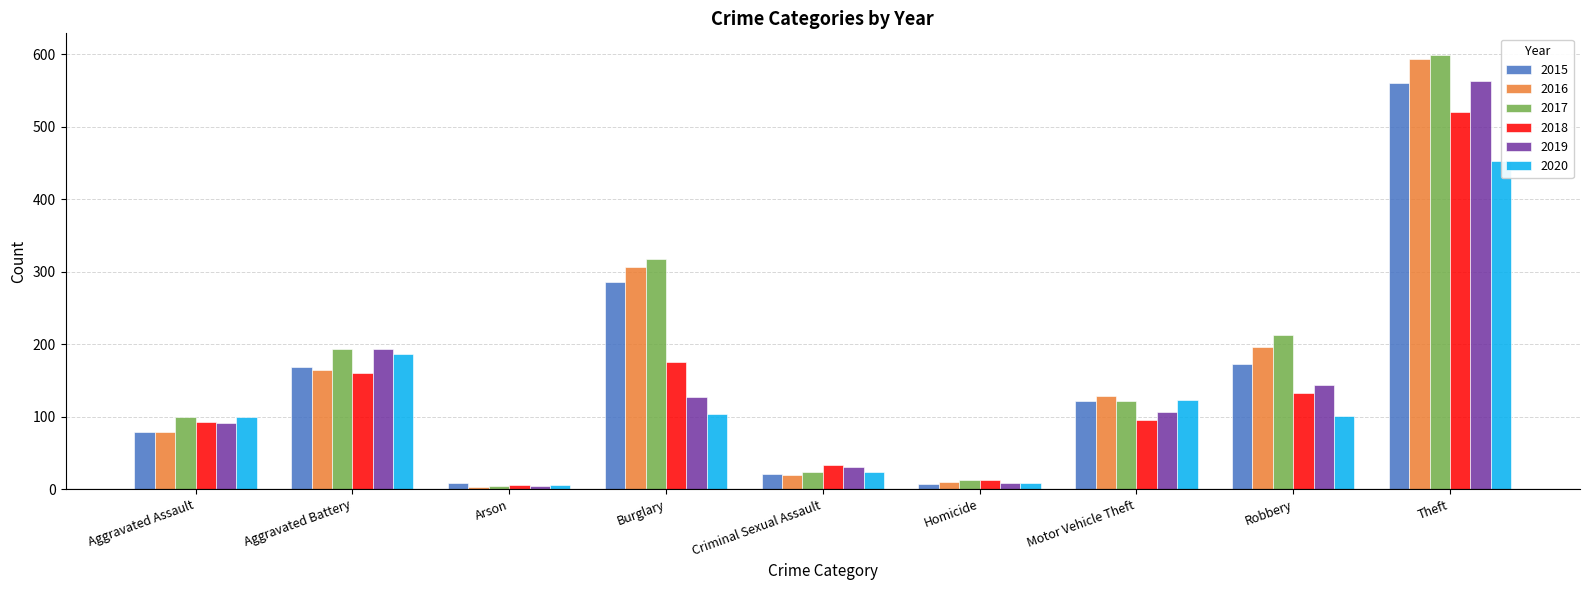

Rank the series at Theft from highest to lowest value.

2017, 2016, 2019, 2015, 2018, 2020